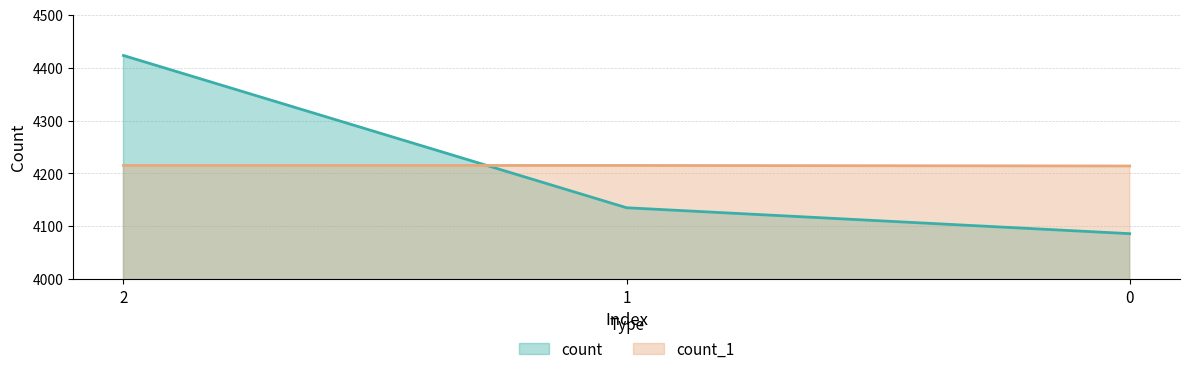

How many lines are shown in the chart?

2